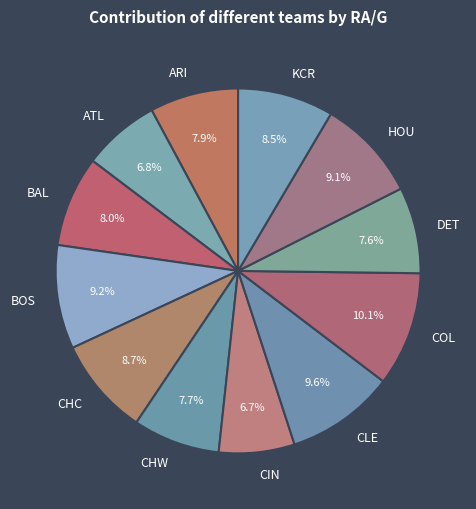

Do BAL and HOU together represent more than half of the pie?

No